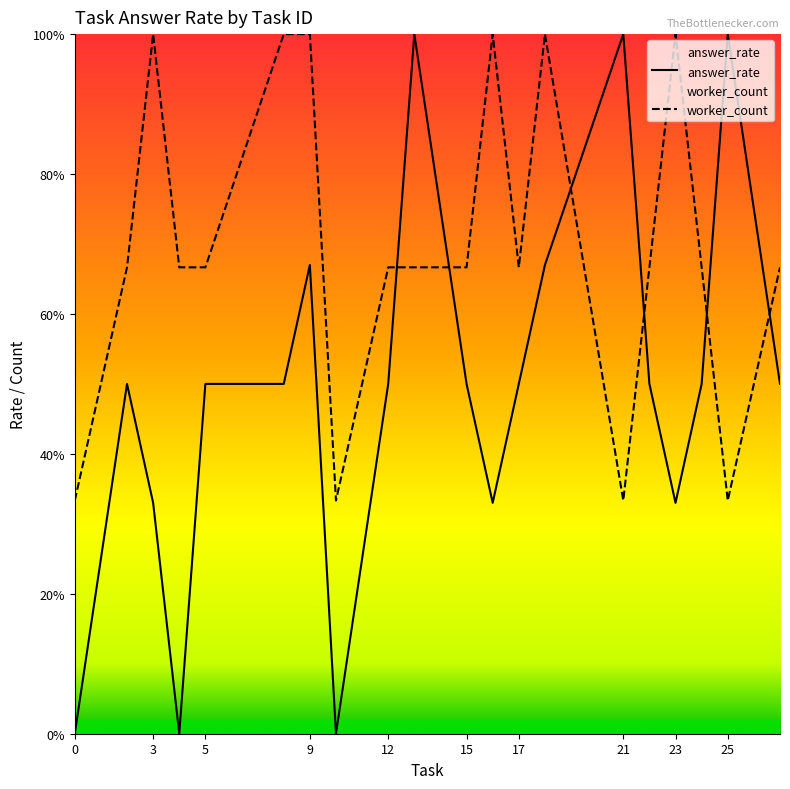

What value does the answer_rate series have at 25?

1.0